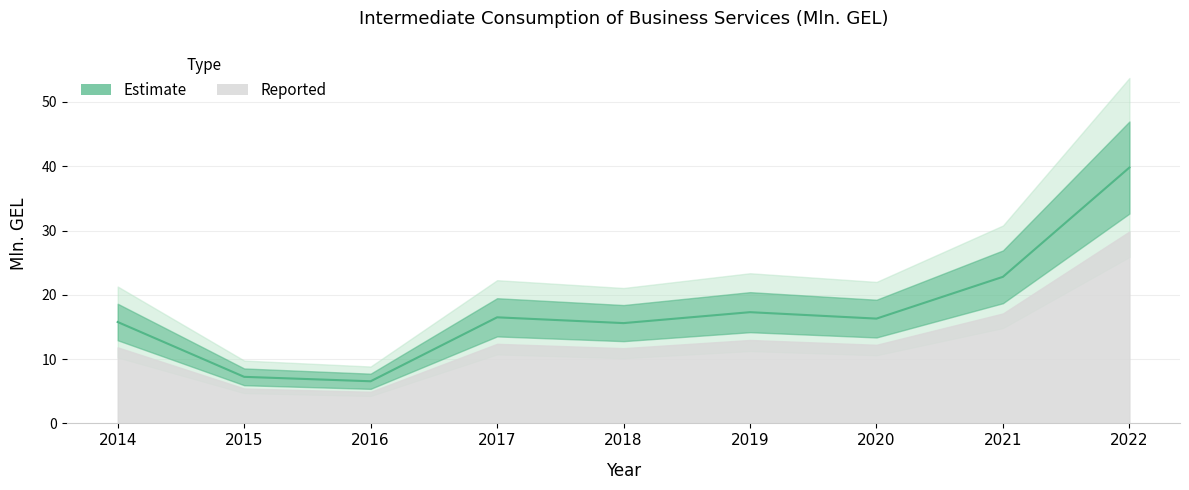

Rank the categories by value from highest to lowest.

2022, 2021, 2019, 2017, 2020, 2014, 2018, 2015, 2016